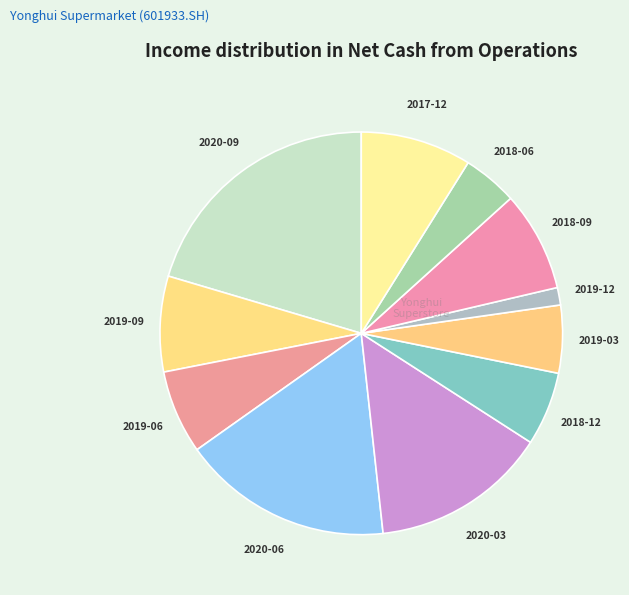

Is the sum of 2019-09 and 2020-09 greater than half?

No